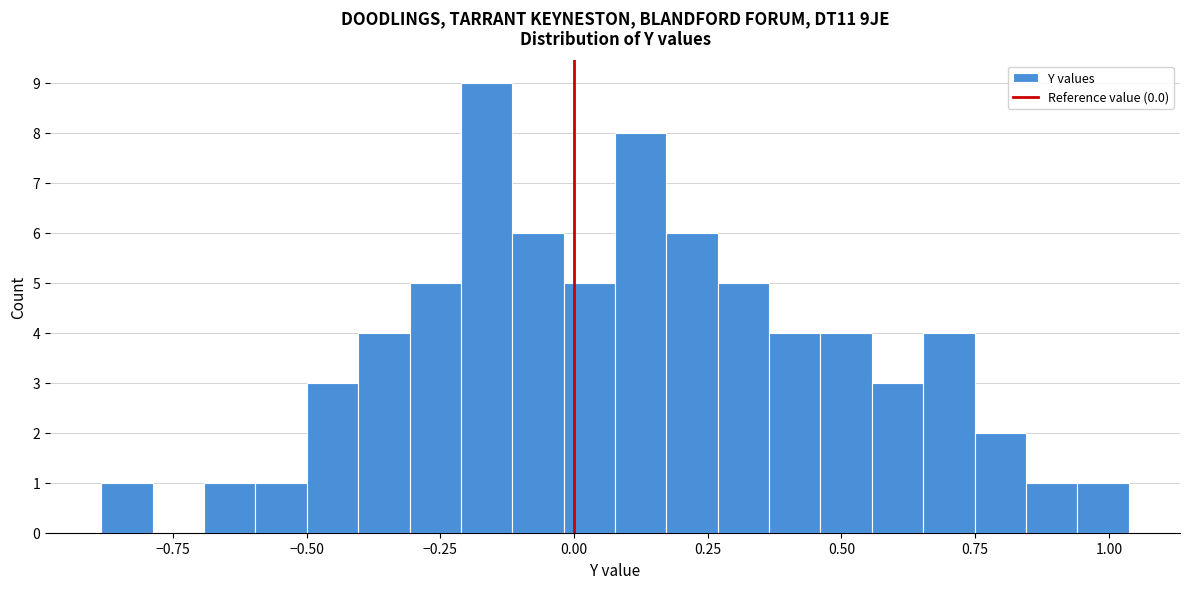

Around what value on the x-axis is the tallest bar? Give the approximate position of its centre, as read against the axis.

-0.15